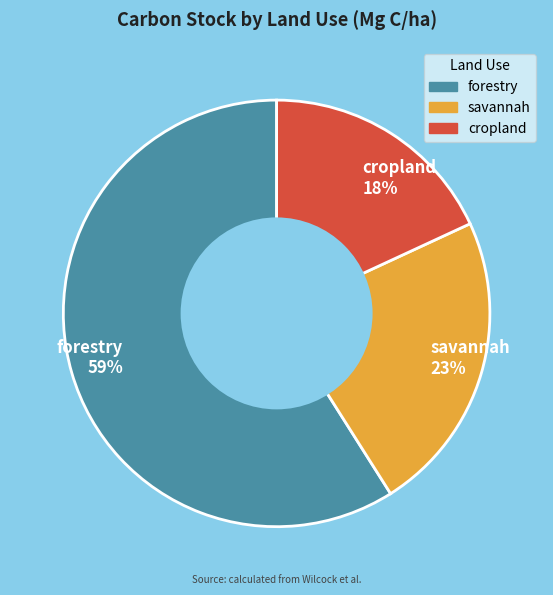

To the nearest percent, what portion does cropland represent?

18%